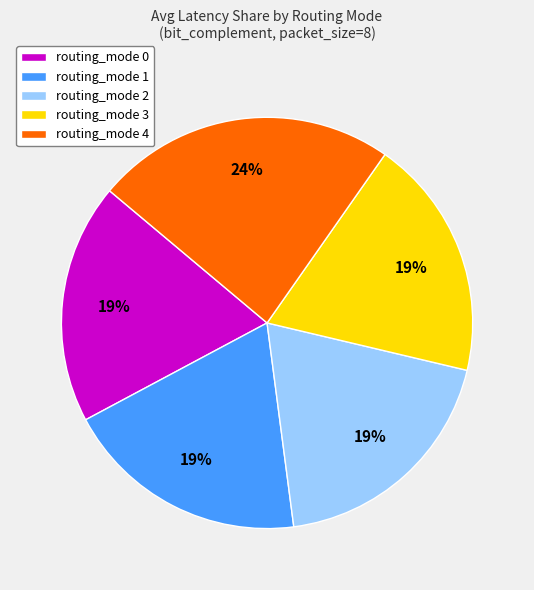

Count the number of slices in the pie.

5